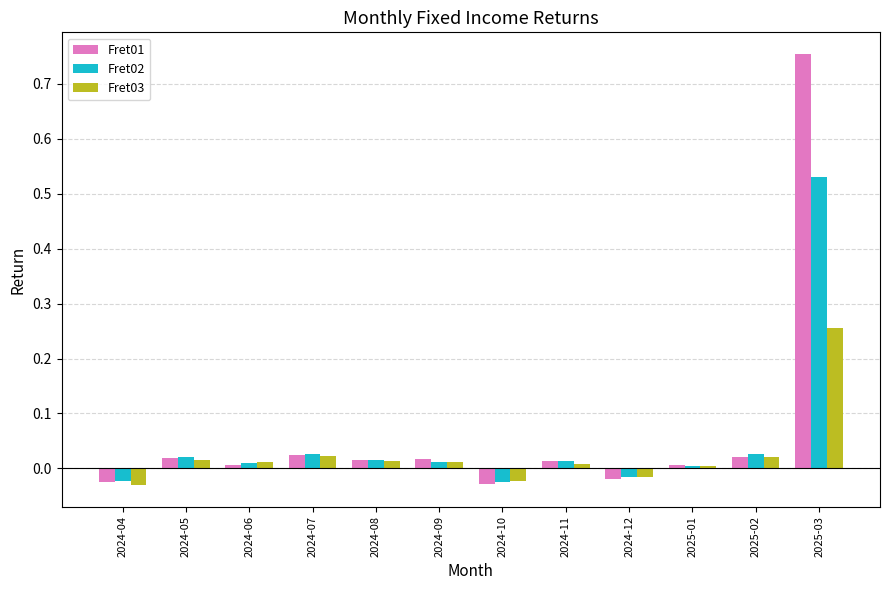

What are all the series names shown in the legend?

Fret01, Fret02, Fret03